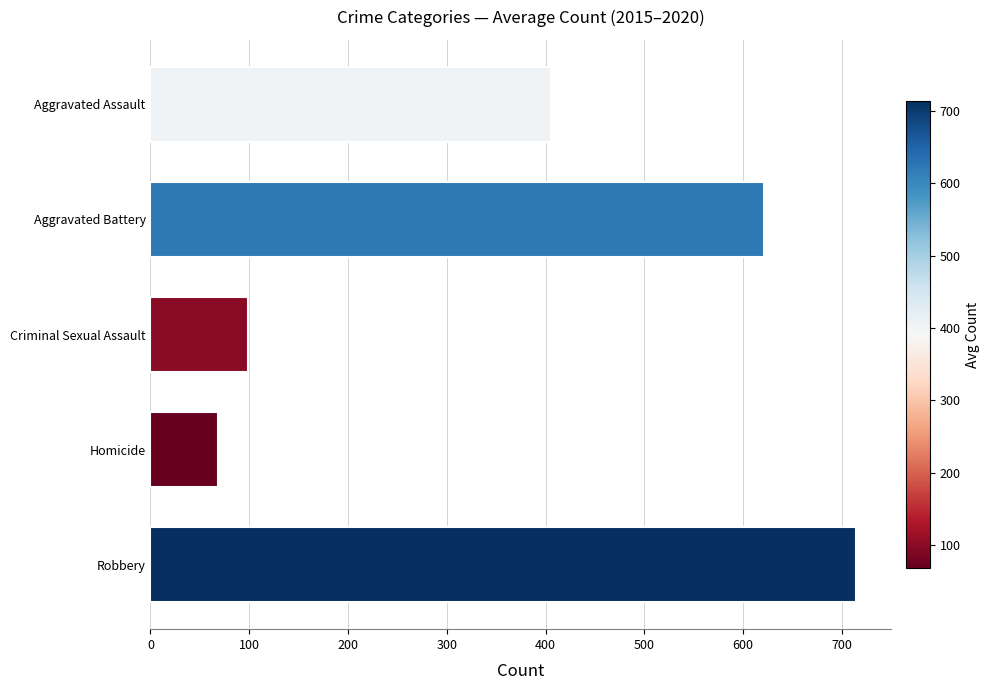

Which category has the lowest value across all series?

Homicide